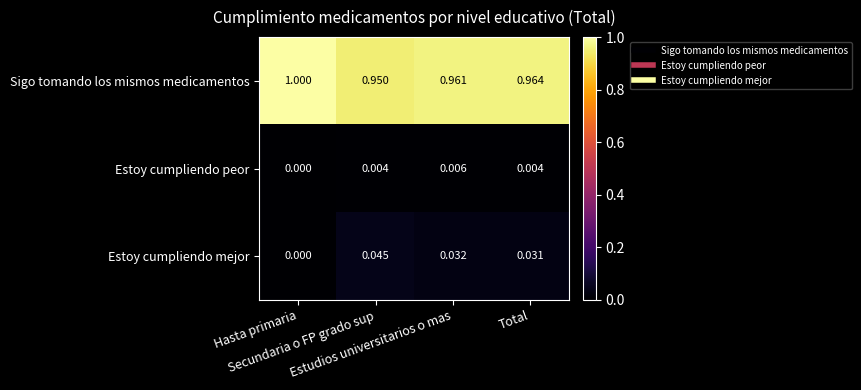

What is the greatest value displayed?

1.0